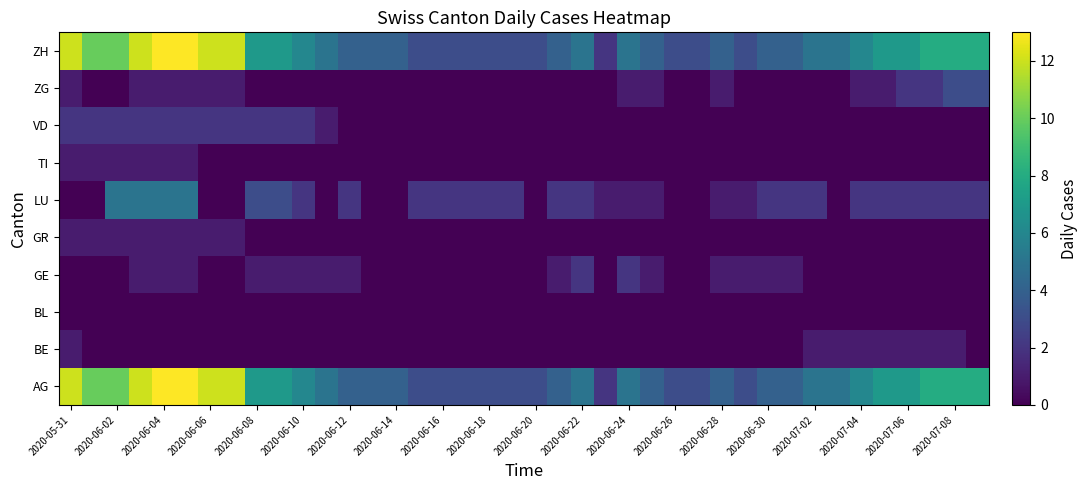

How many categories are shown in the chart?

40